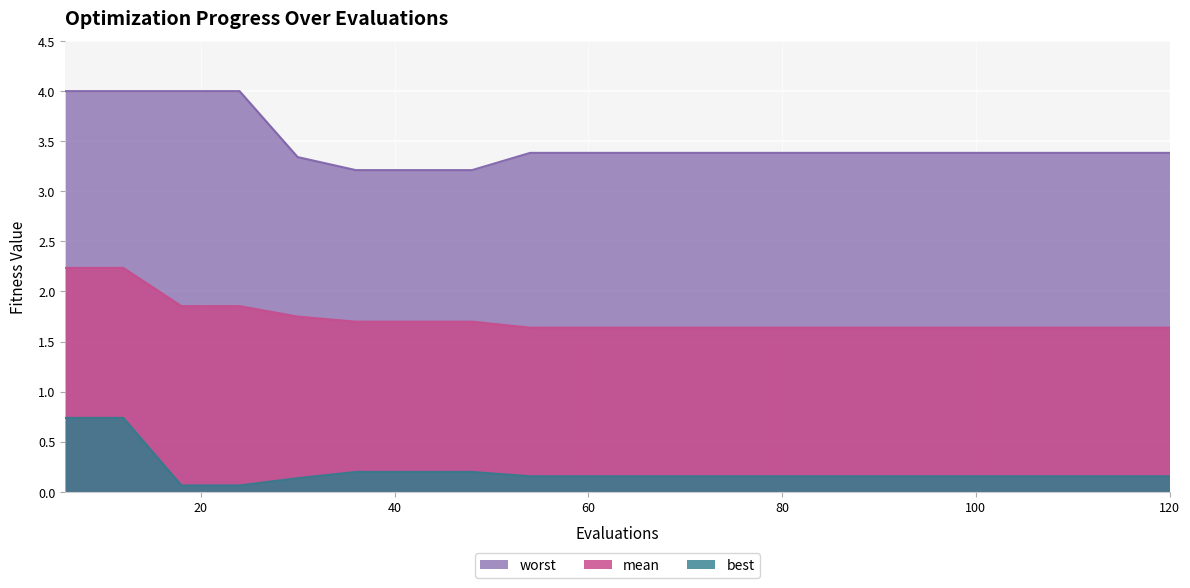

At how many categories does at least one series exceed 1?

20